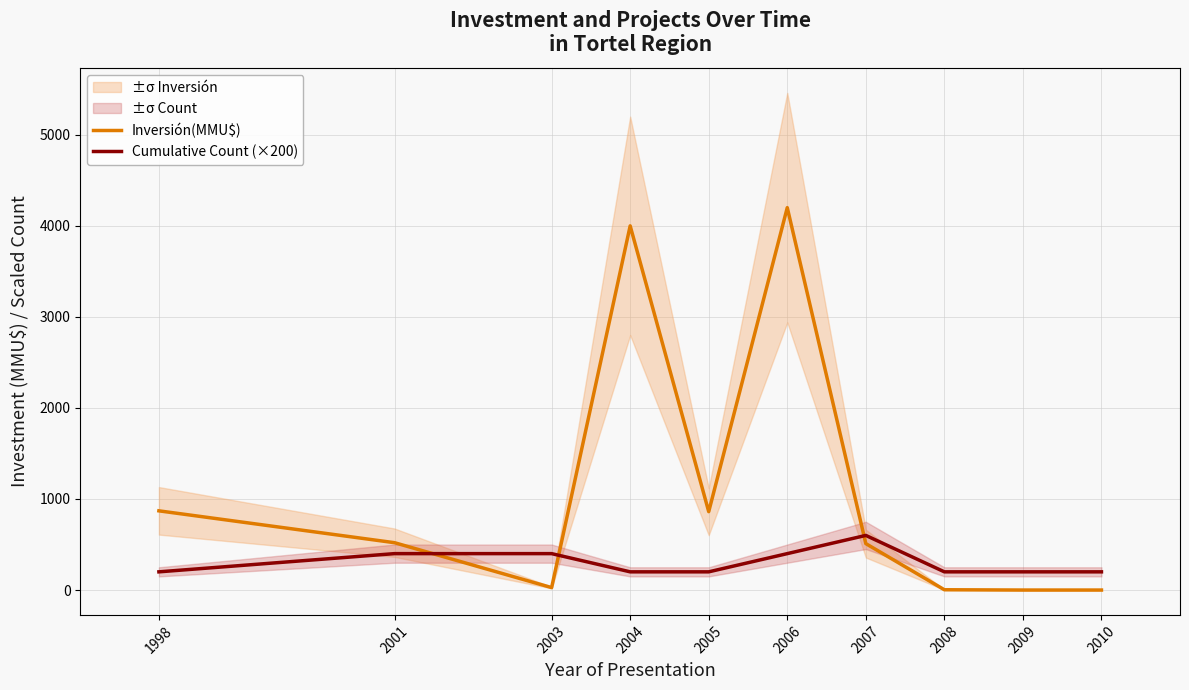

At which label does Inversión(MMU$) first exceed 520?

1998